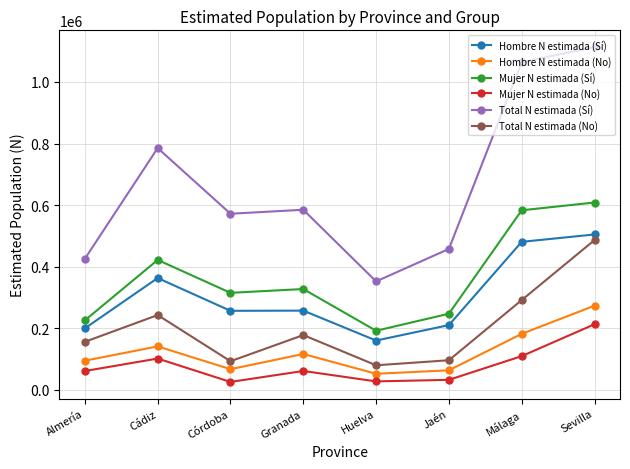

Does the chart display data point markers on the line(s)?

Yes